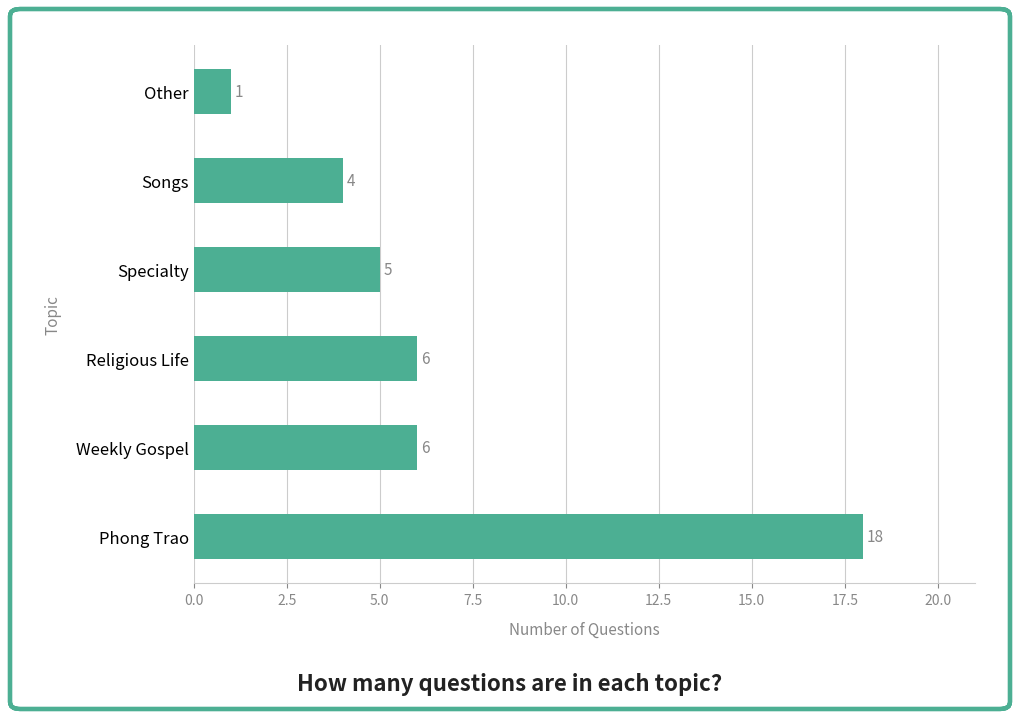

How many values are below 6?

3